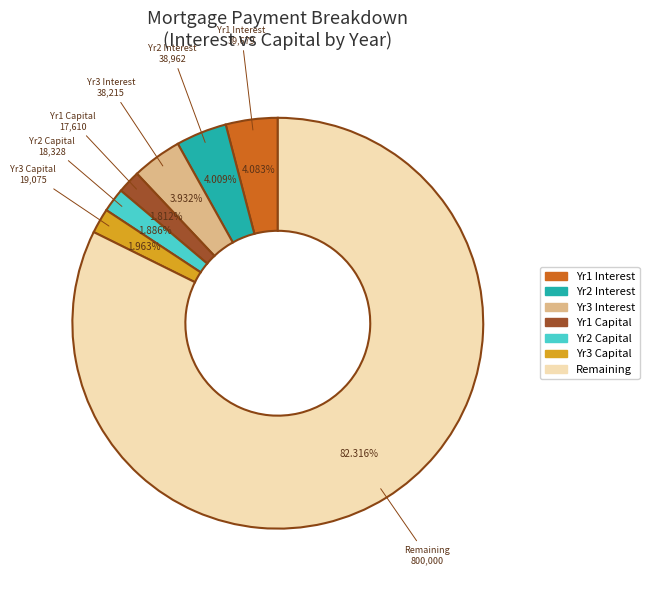

To the nearest percent, what is the average slice percentage?

14%